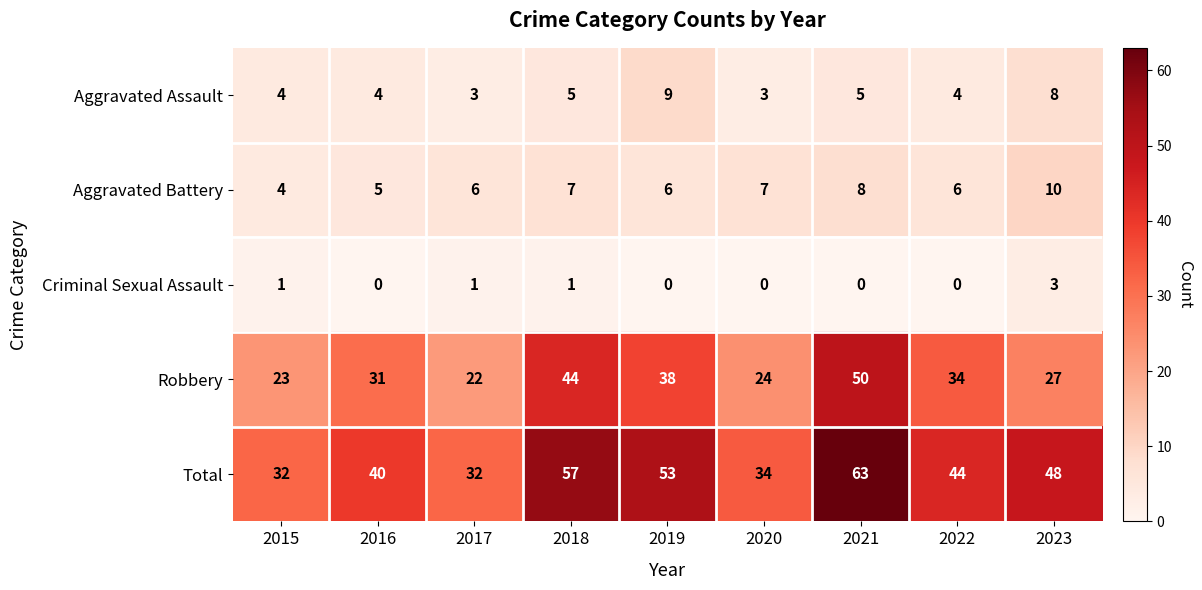

At how many categories does at least one series exceed 38?

6